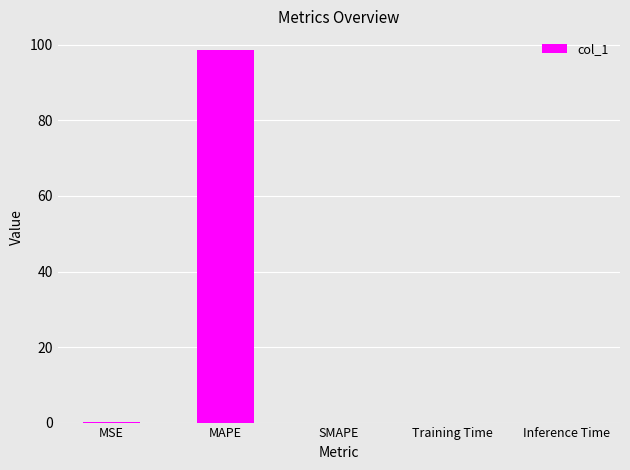

Between MAPE and MSE, which is larger?

MAPE